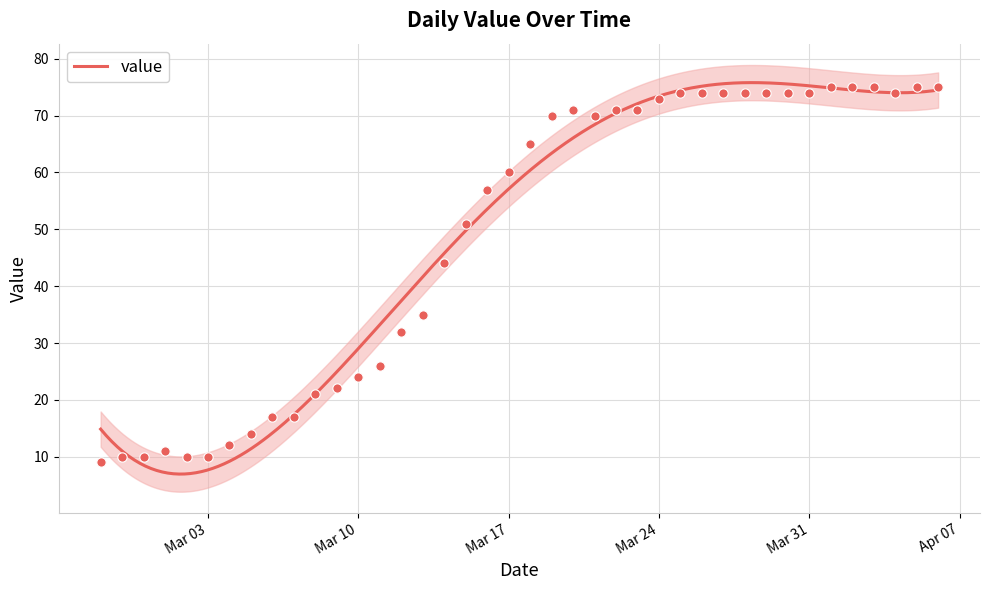

Approximately how many times larger is the value at 2020-02-29 compared to 2020-03-26?

0.1